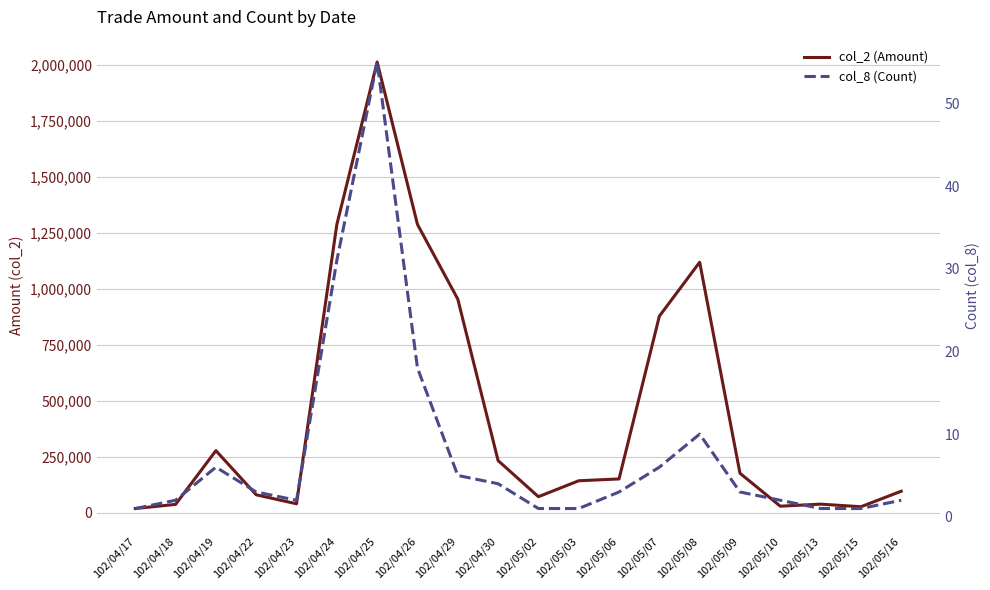

At which label does col_2 (Amount) first exceed 150660?

102/04/19